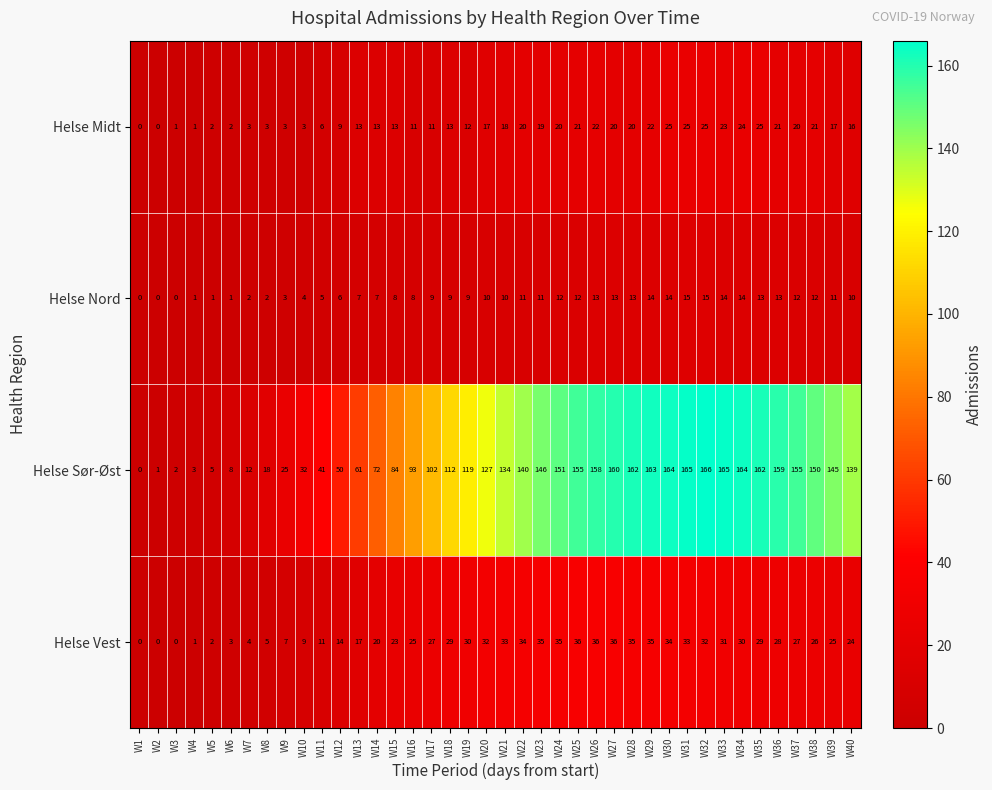

The Helse Nord series shows 18 at W20. True or false?

False